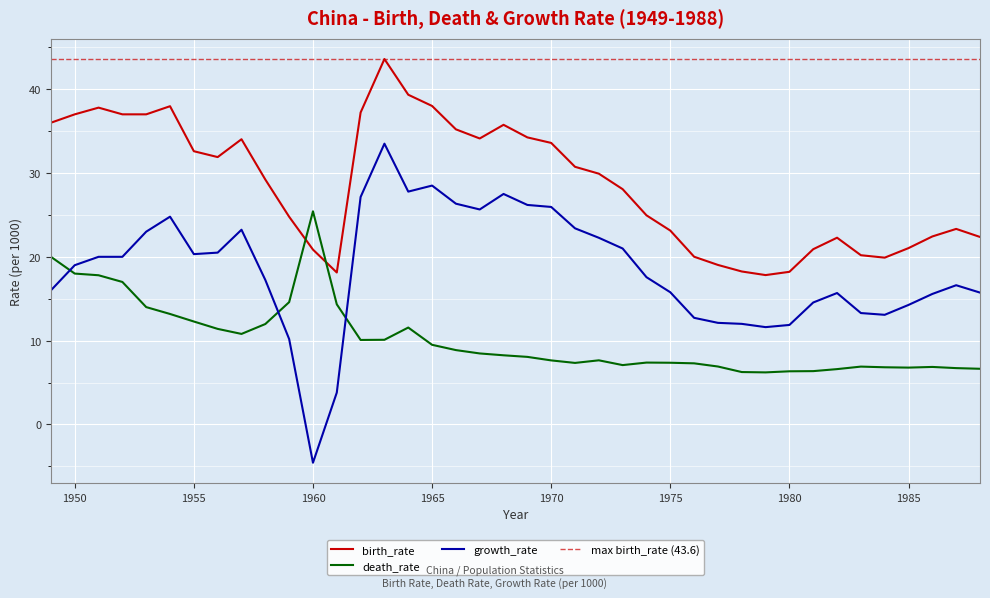

At which category does growth_rate reach its first local peak?

1954